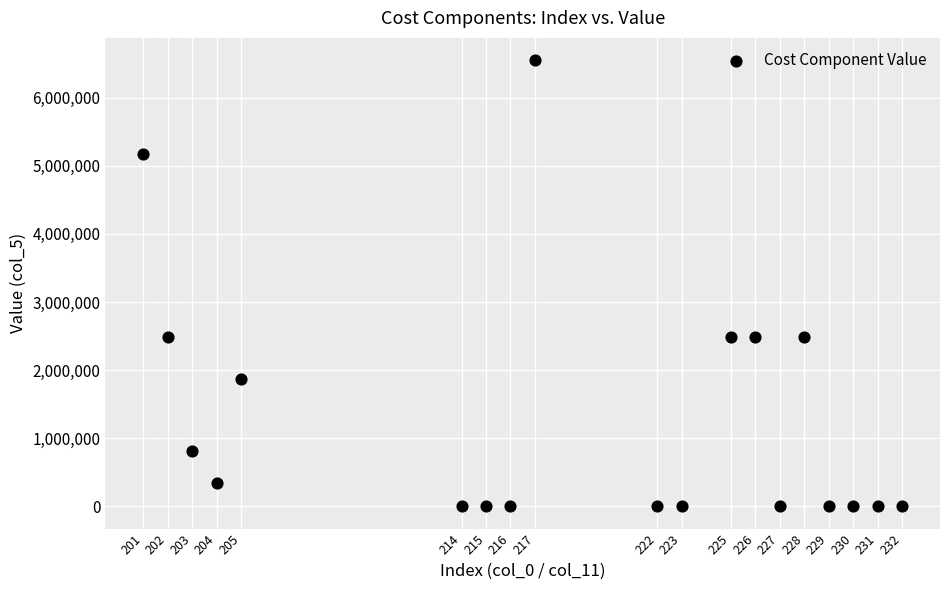

What is the range of Y values (max minus min)?

6551640.2